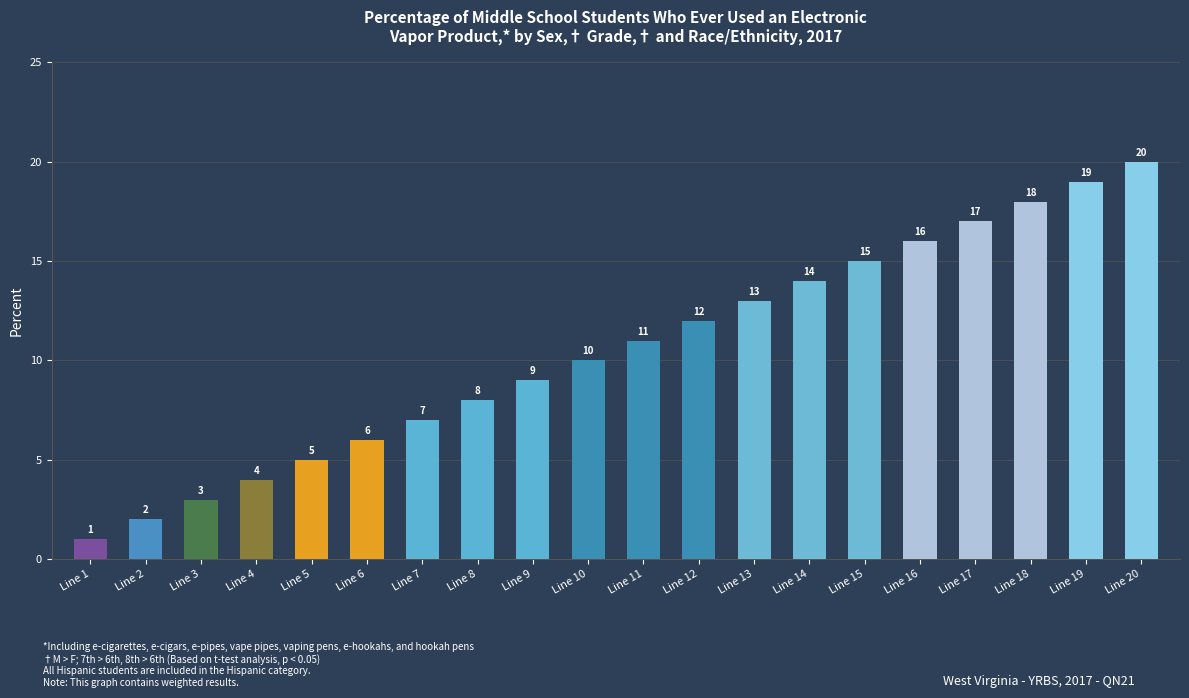

Does the chart contain any negative values?

No